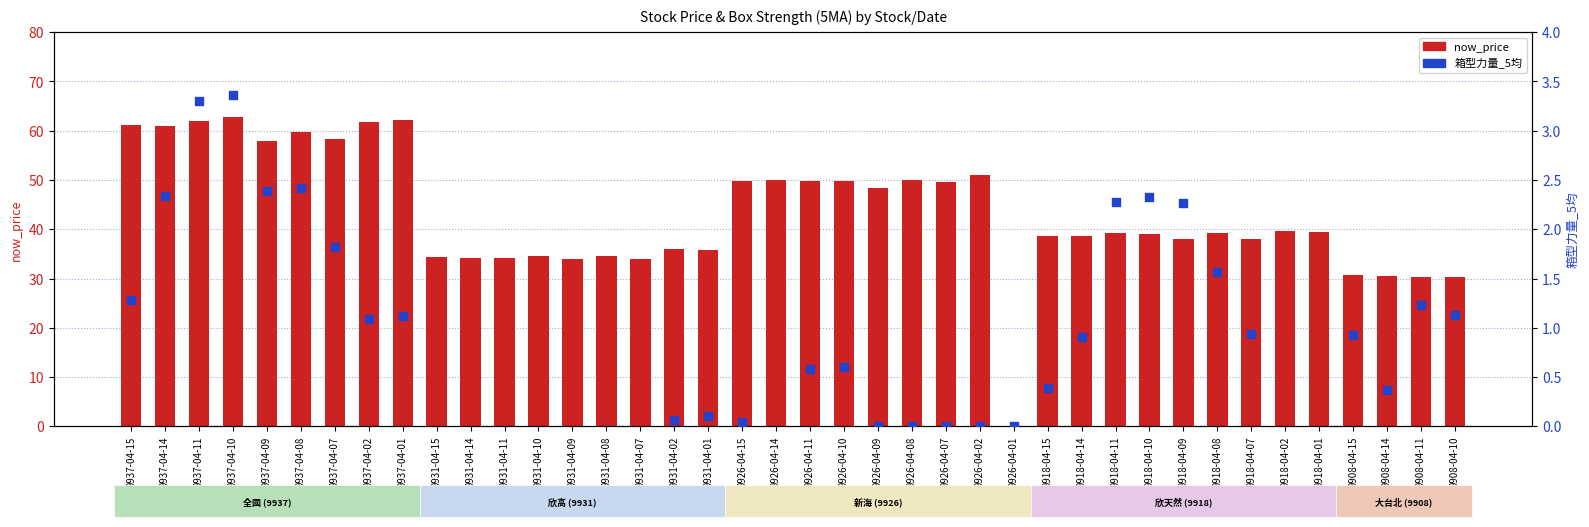

What are all the series names shown in the legend?

now_price, 箱型力量_5均